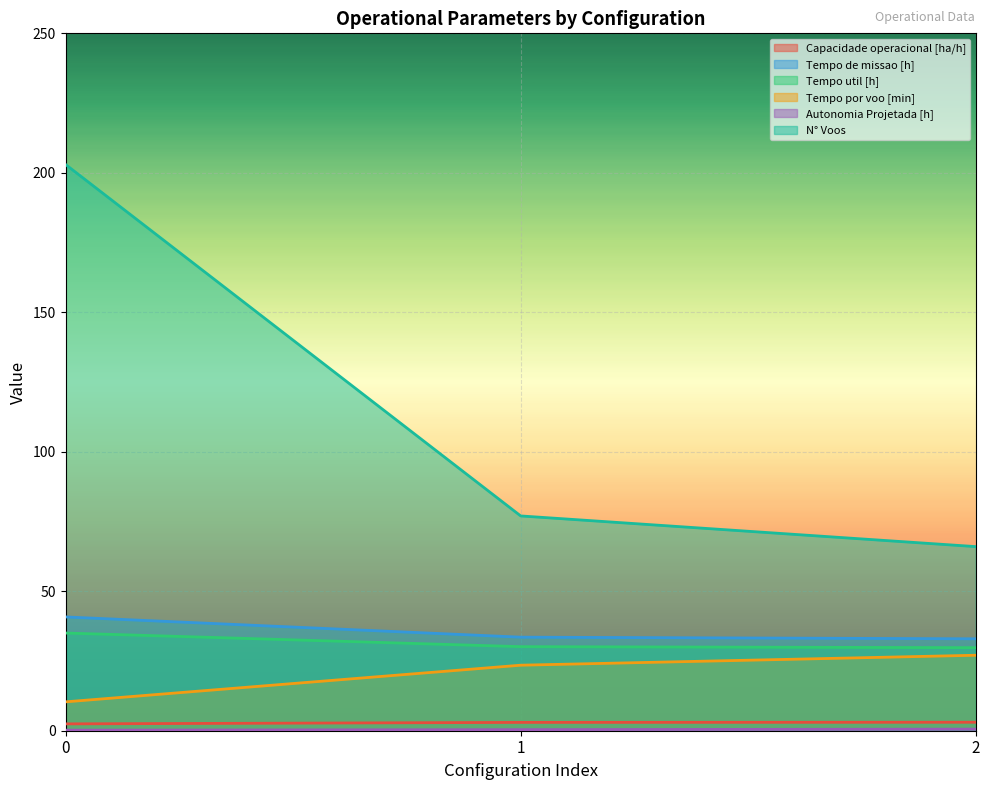

What is the value of the Tempo de missao [h] point at the 1st from the left?

40.8